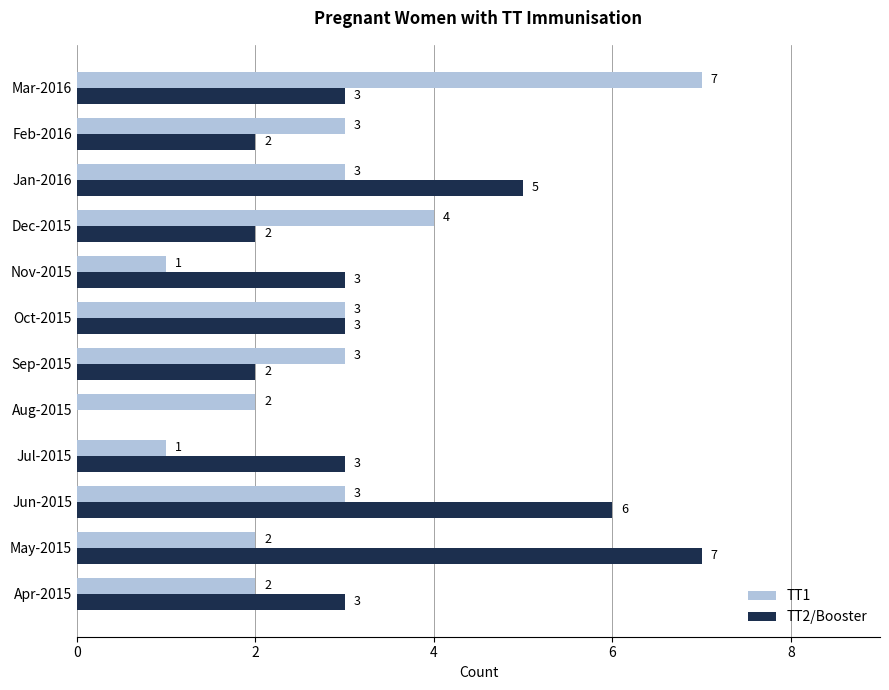

Is it true that TT2/Booster equals 2 at Sep-2015?

True